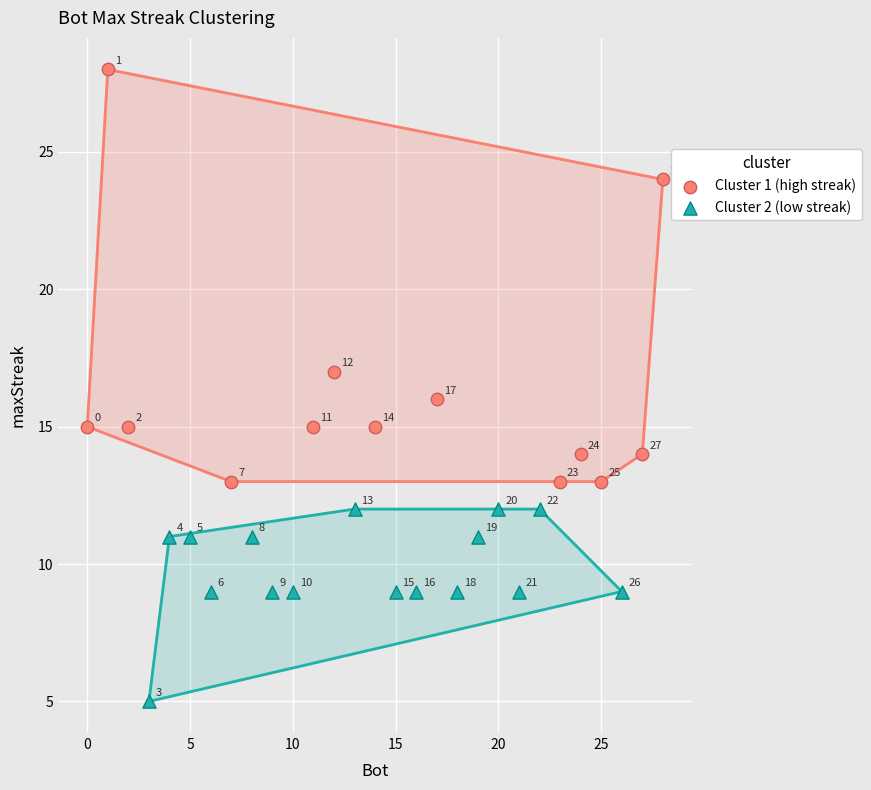

Which series contains the highest Y value?

Cluster 1 (high streak)